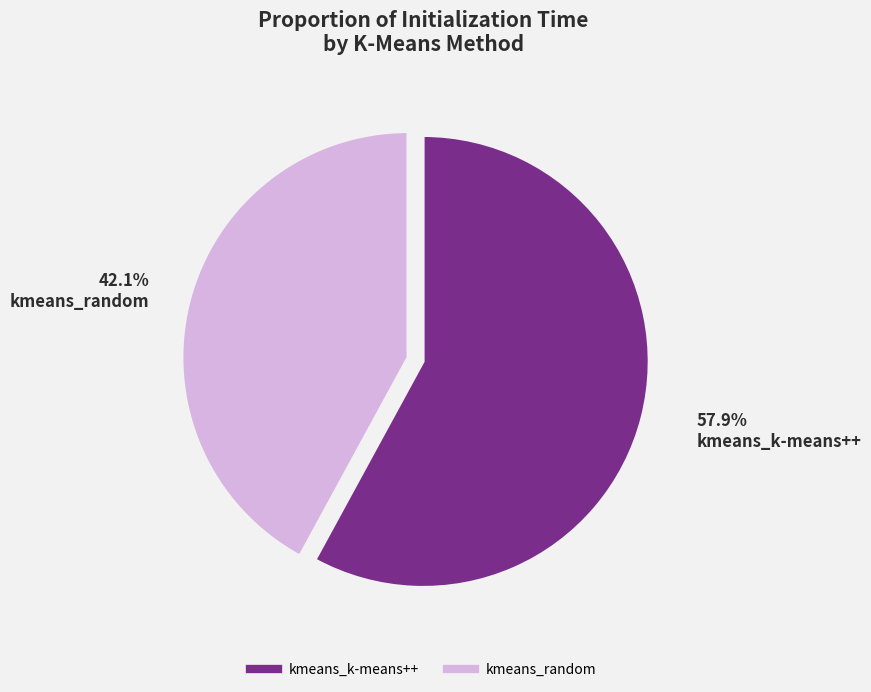

What percentage is the kmeans_k-means++ slice, to the nearest percent?

58%